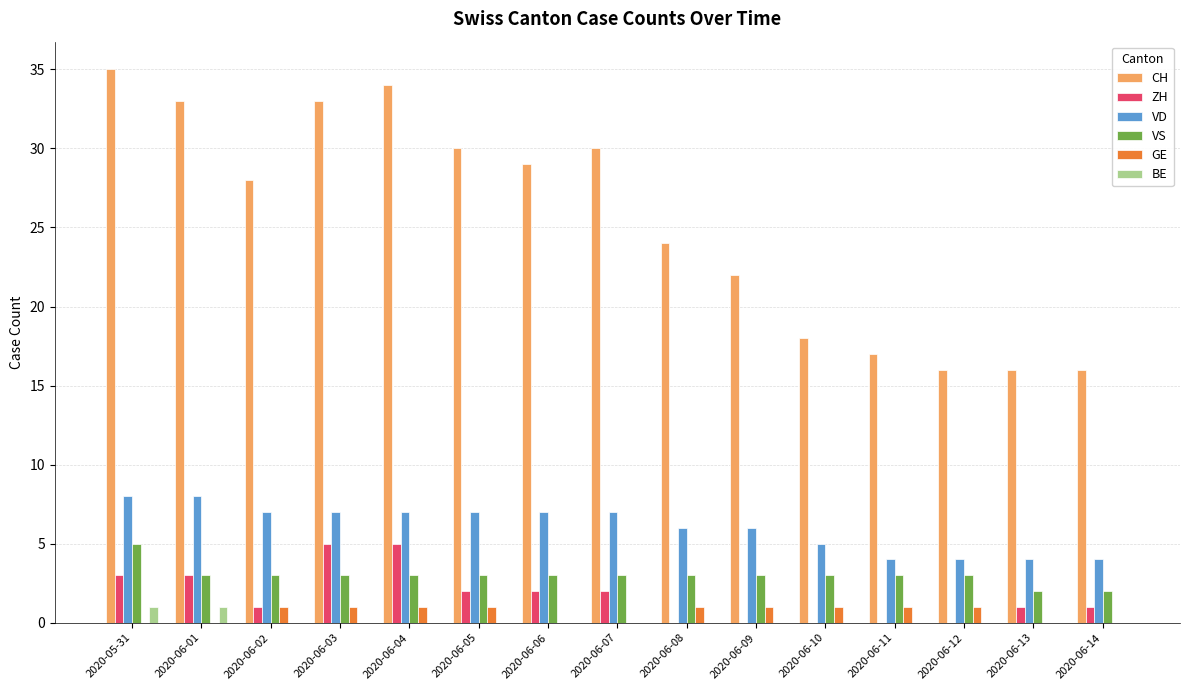

Between 2020-06-01 and 2020-06-10, which series saw the biggest shift?

CH